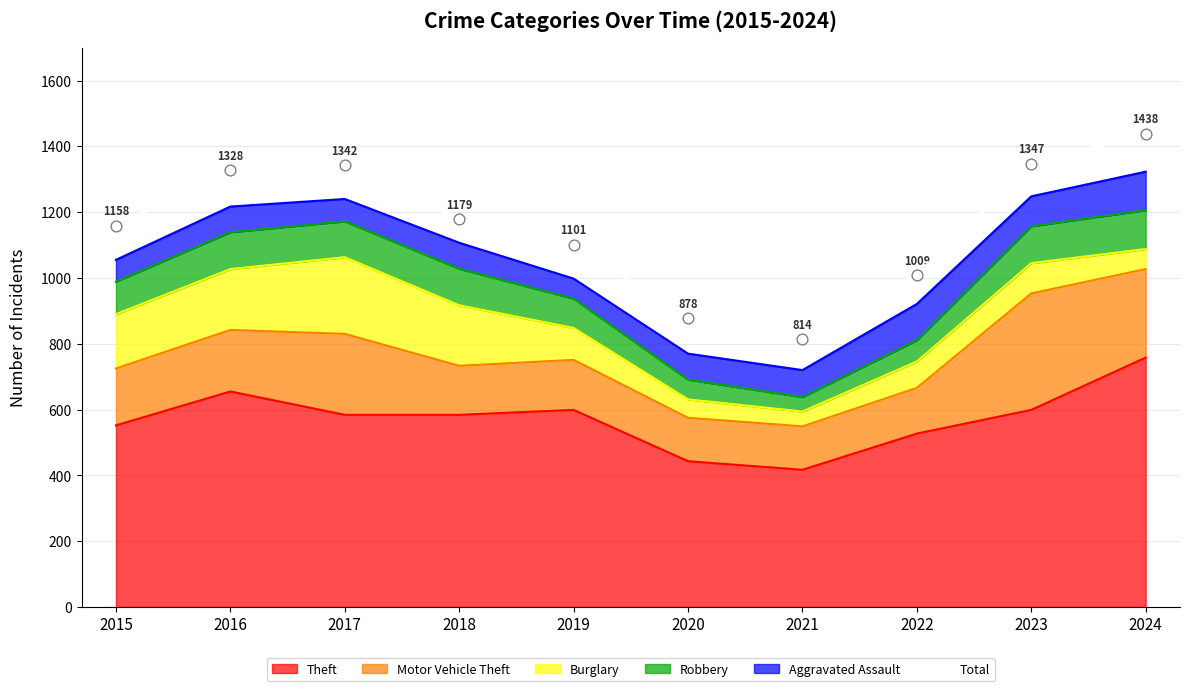

Approximately how many times larger is the value at 2016 compared to 2015?

1.1